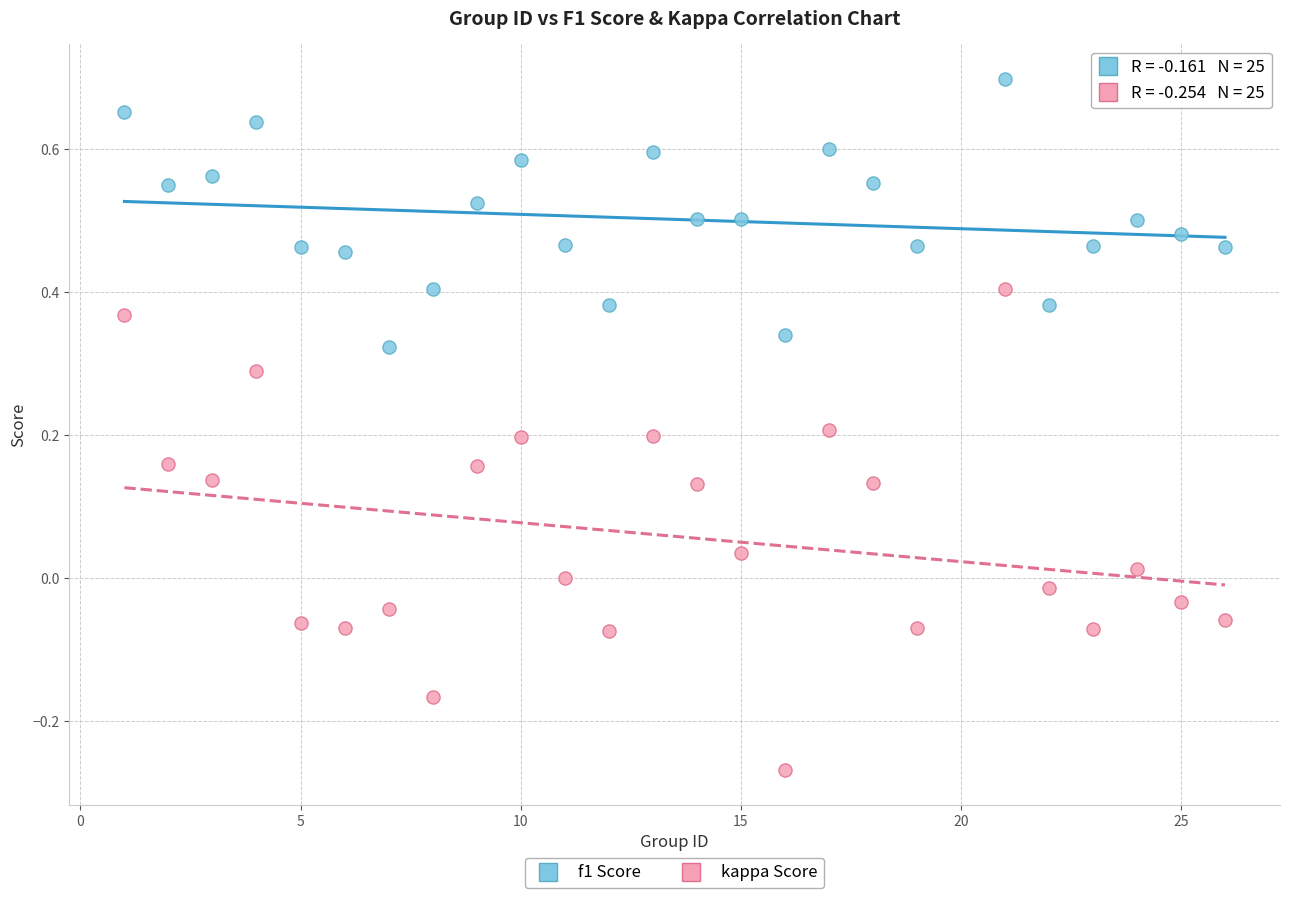

Across all data points, what is the range of Y values (max minus min)?

1.0